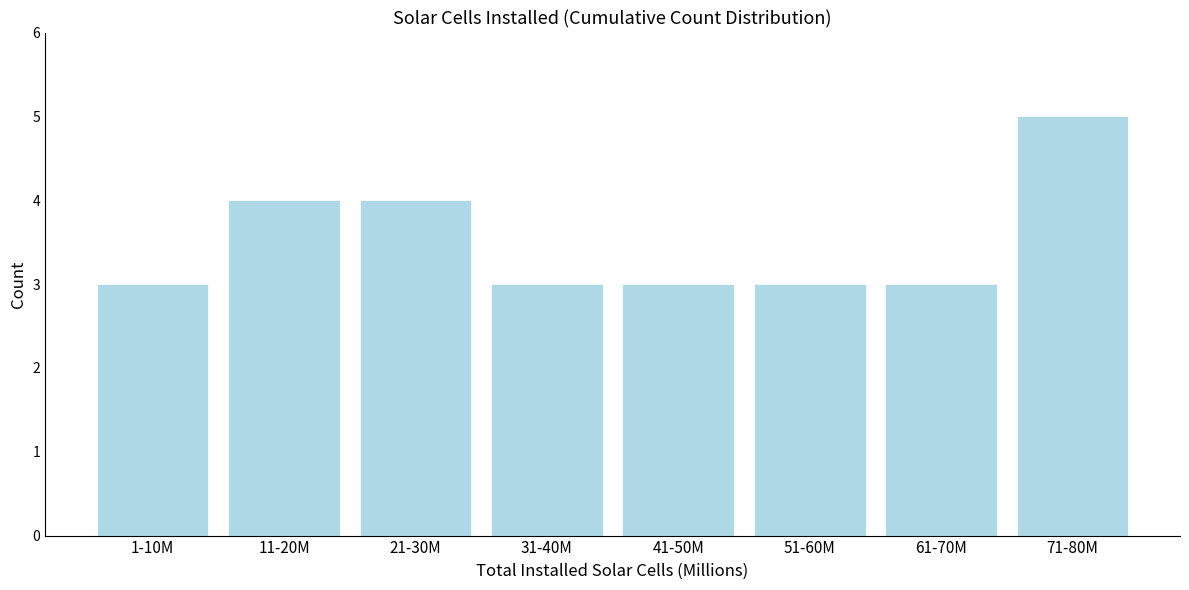

Reading right to left, transcribe all the data shown in this chart.

71-80M=5	61-70M=3	51-60M=3	41-50M=3	31-40M=3	21-30M=4	11-20M=4	1-10M=3